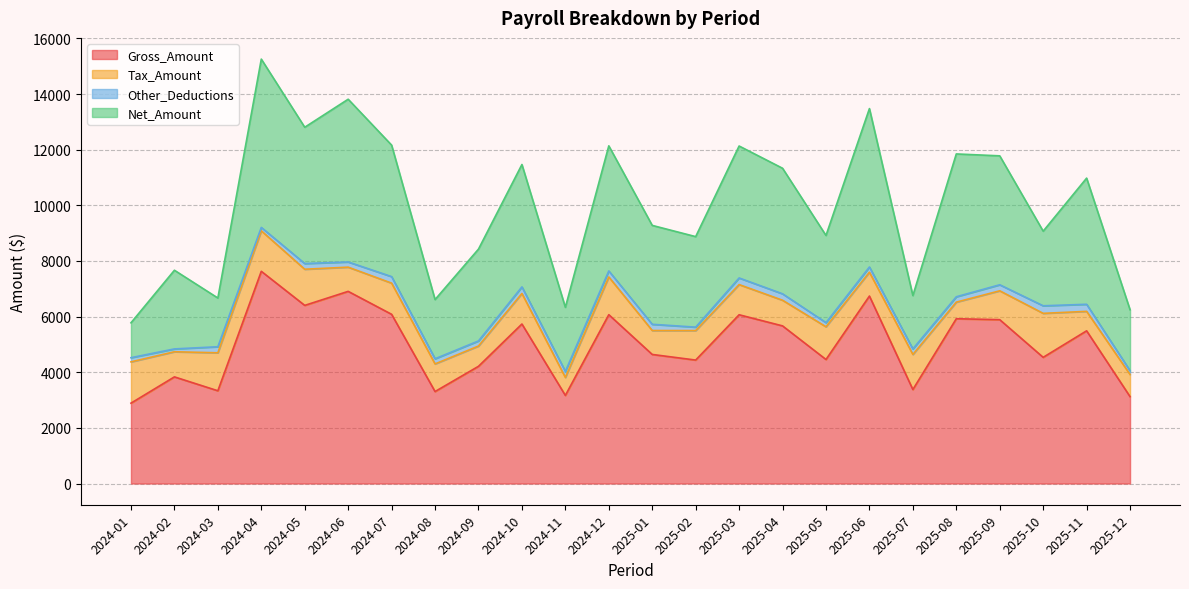

What is the label of the 23rd point from the right?

2024-02